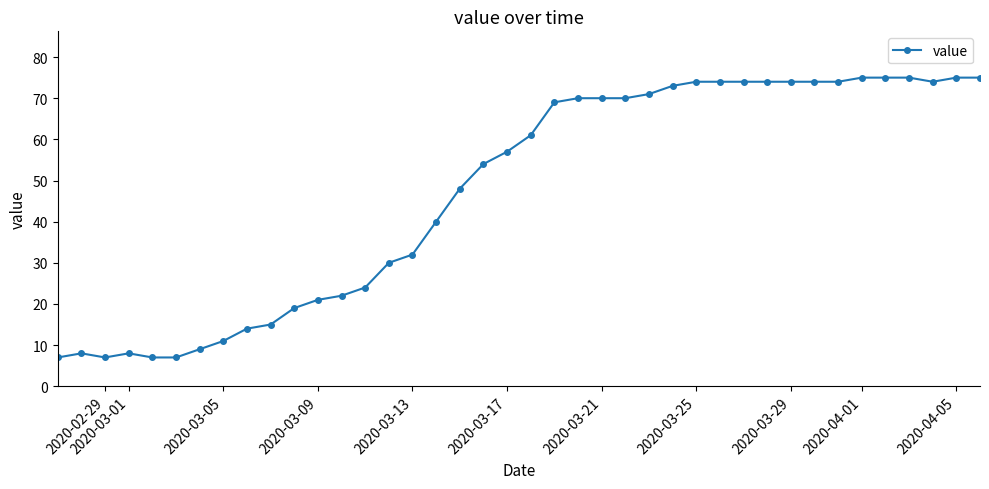

Does the chart have visible grid lines?

No